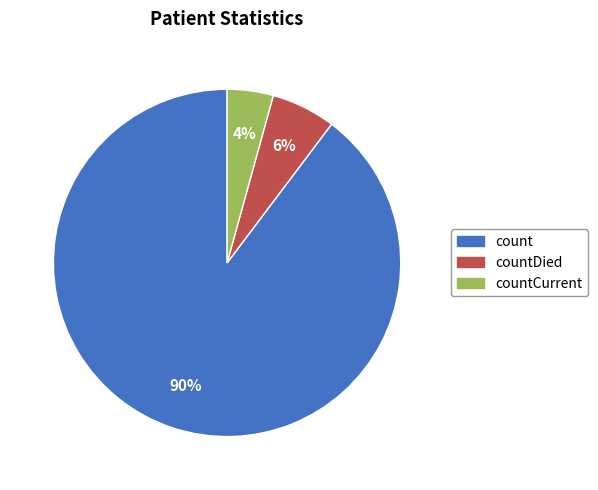

To the nearest percent, what is the average slice percentage?

33%